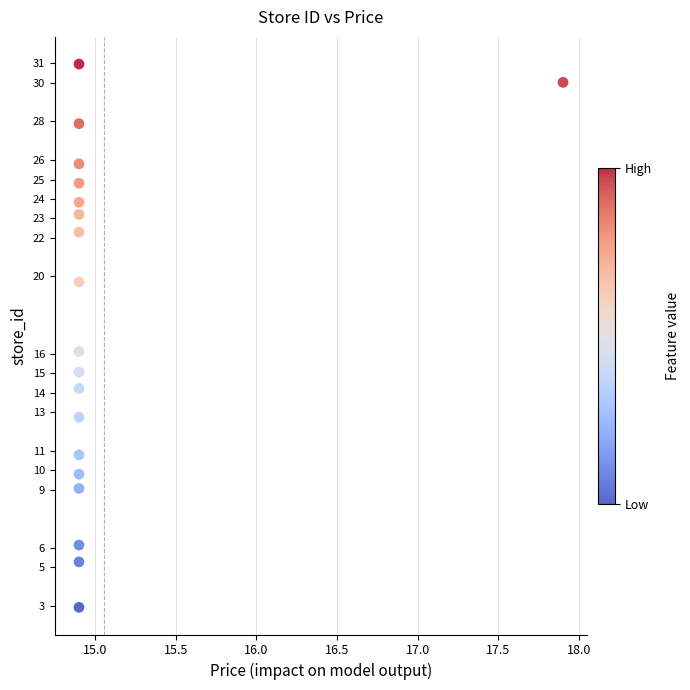

What is the range of Y values (max minus min)?

28.0